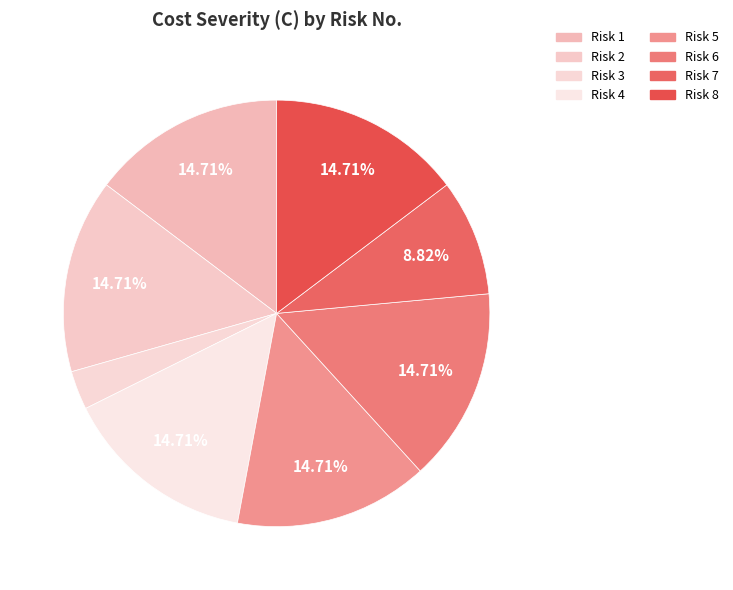

How many segments does this pie chart have?

8